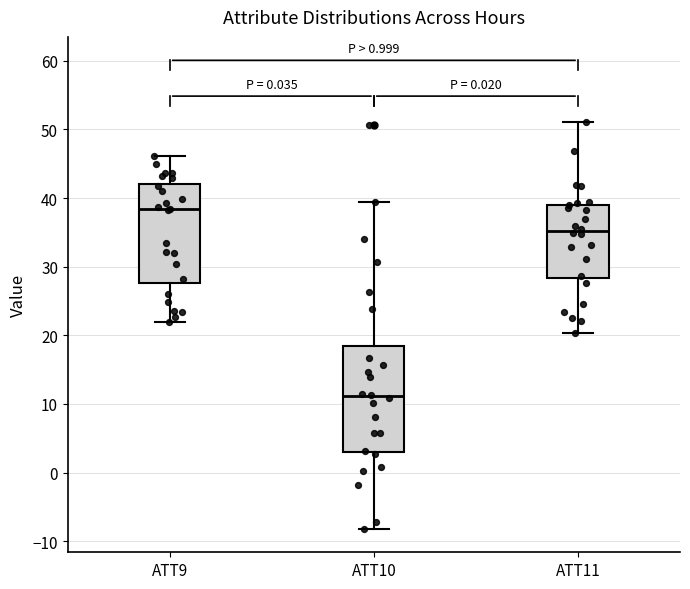

Reading left to right, read every box against the y-axis: the position of its median line, the range the box covers, and the ends of its whiskers. The values are not printed on the chart, so give them approximately, as read against the axis.

ATT9: median 38, box 28 to 42, whiskers 22 to 46
ATT10: median 11, box 3 to 18, whiskers -8 to 39
ATT11: median 35, box 28 to 39, whiskers 20 to 51